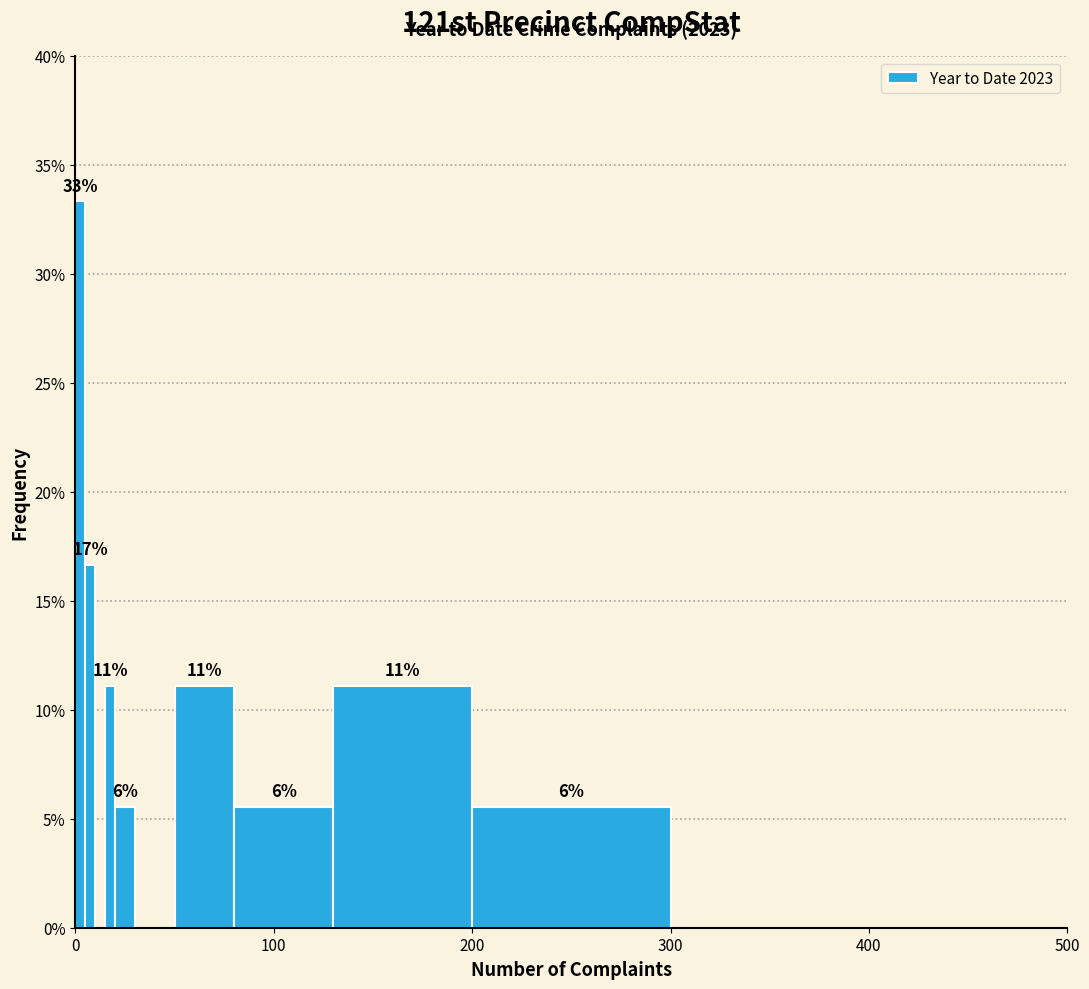

Around what value on the x-axis is the tallest bar? Give the approximate position of its centre, as read against the axis.

0